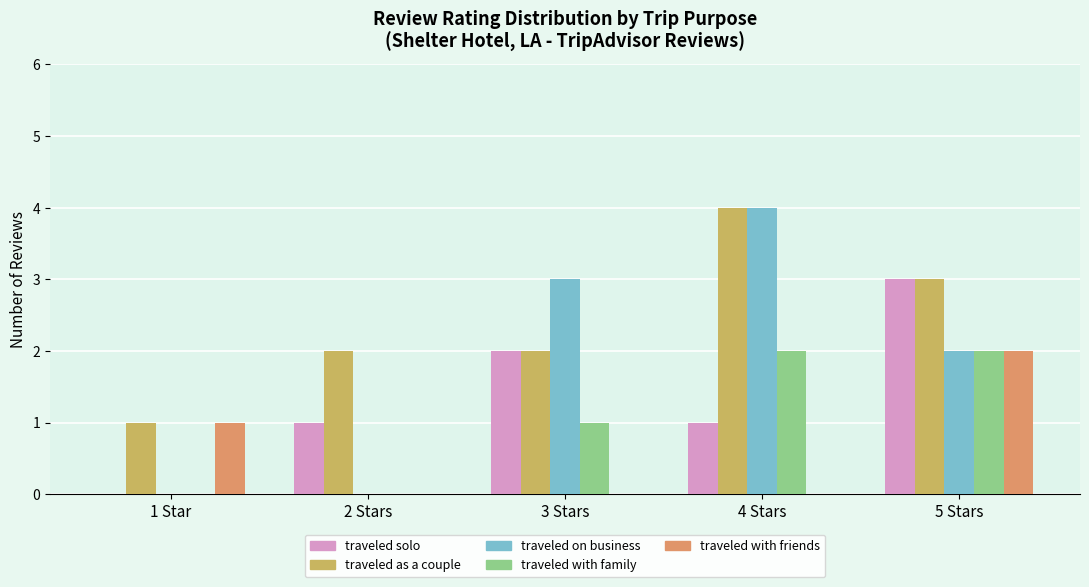

Is the value of traveled with friends at 5 Stars greater than the value of traveled on business at 2 Stars?

Yes